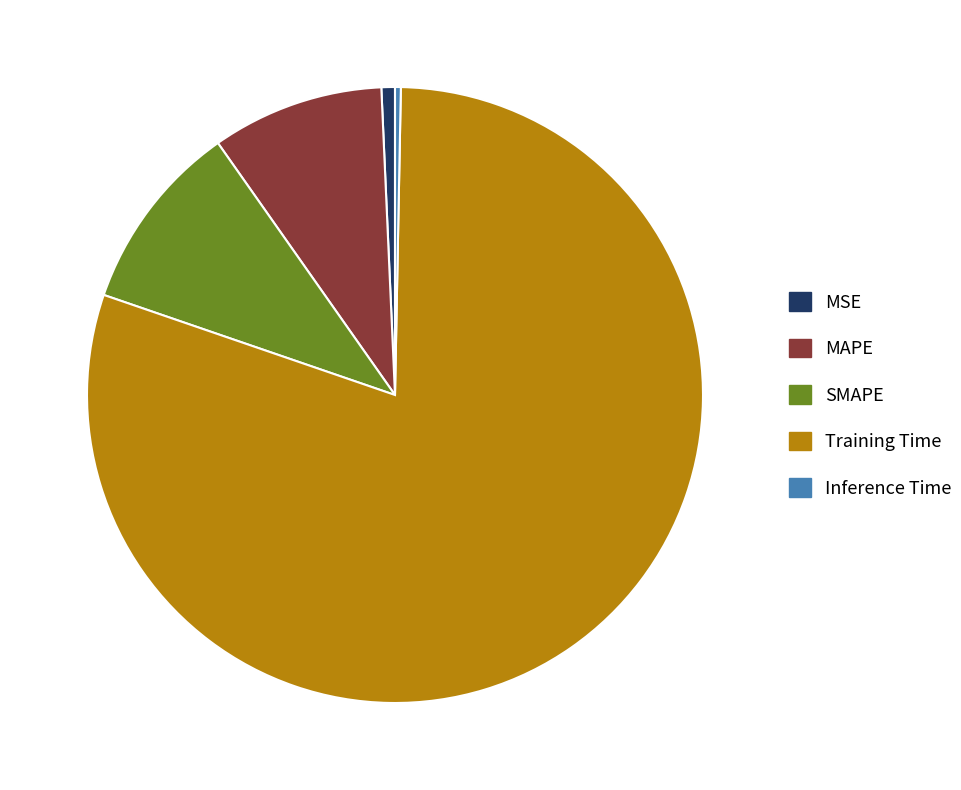

Combined, do MAPE and Inference Time account for over 50%?

No